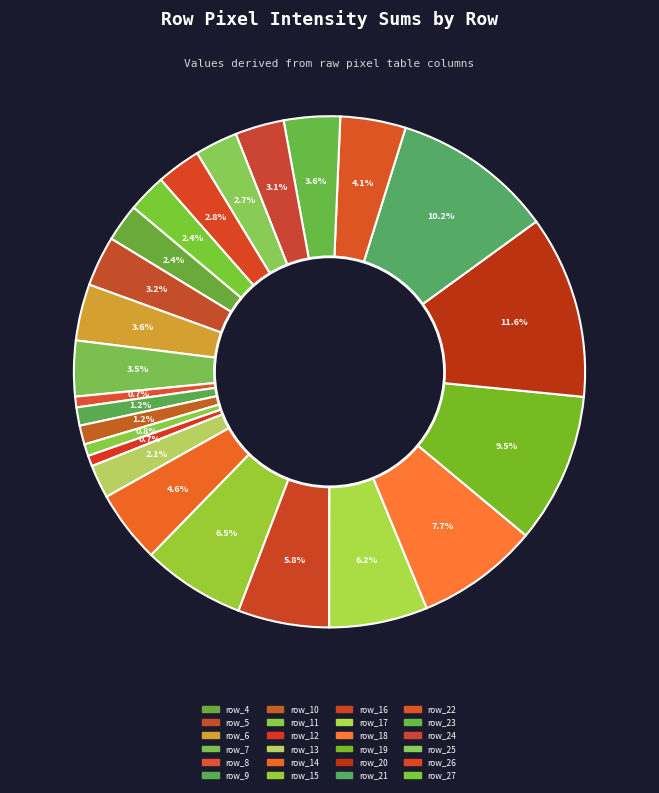

Rank the categories by value from lowest to highest.

row_8, row_12, row_11, row_9, row_10, row_13, row_4, row_27, row_25, row_26, row_24, row_5, row_7, row_23, row_6, row_22, row_14, row_16, row_17, row_15, row_18, row_19, row_21, row_20